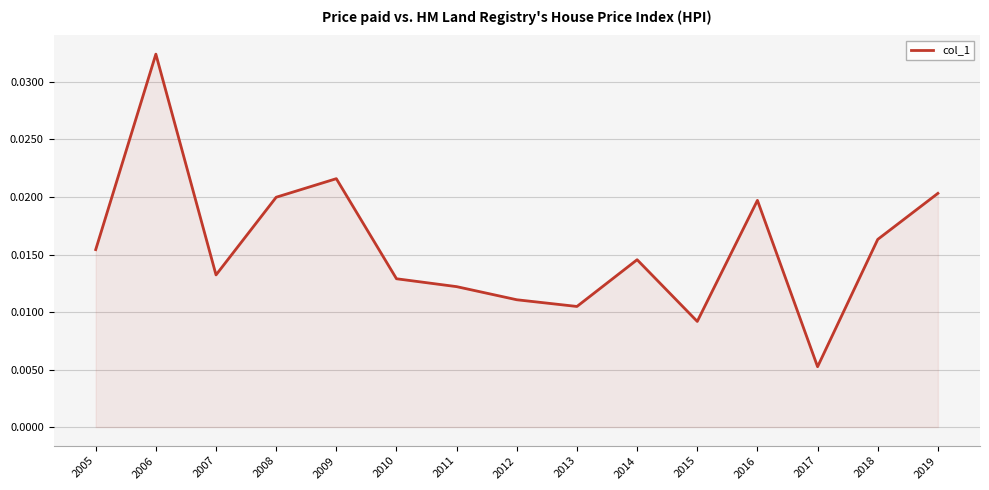

How many lines are shown in the chart?

1